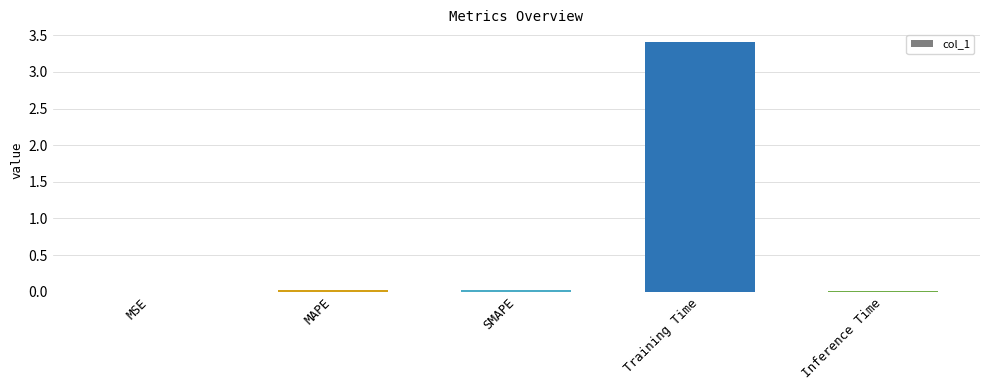

What is the sum of all values?

3.5